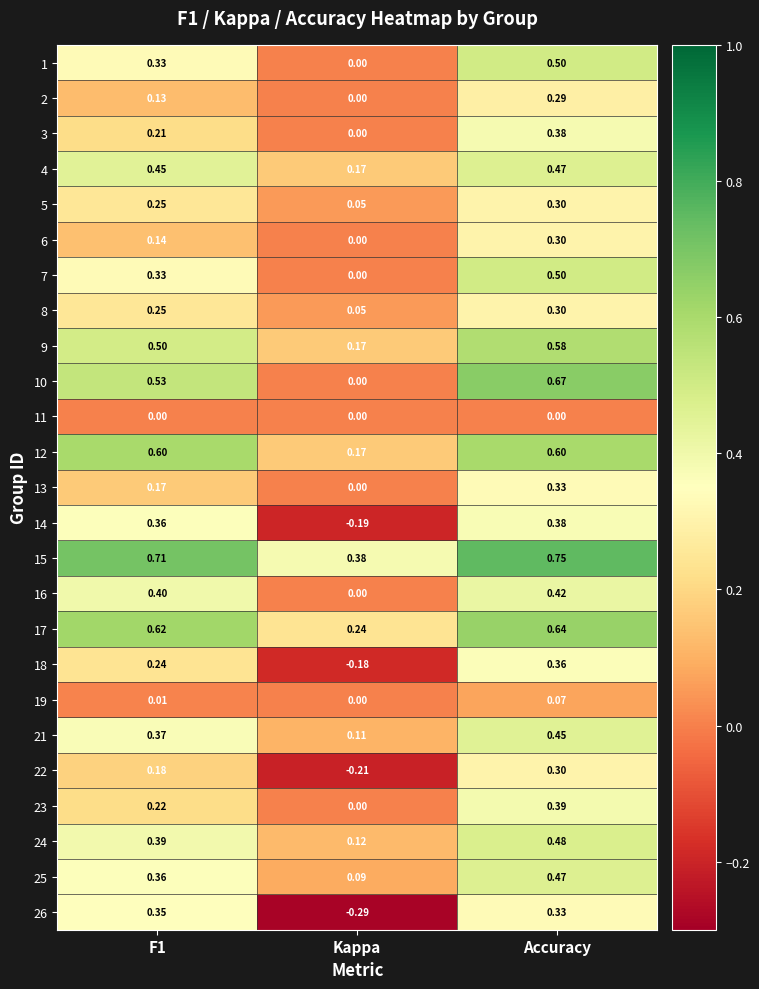

Which series changed the most between Kappa and Accuracy?

10